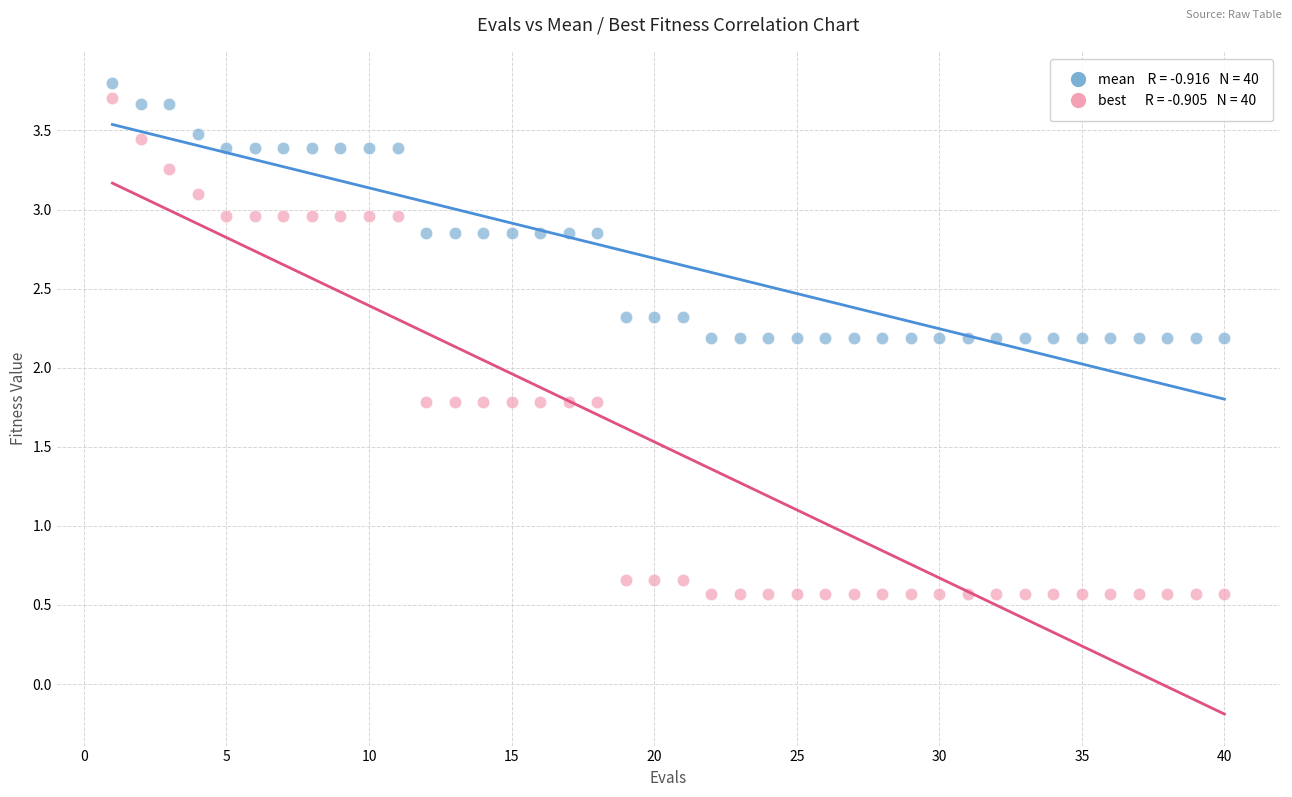

Across all data points, what is the range of Y values (max minus min)?

3.2